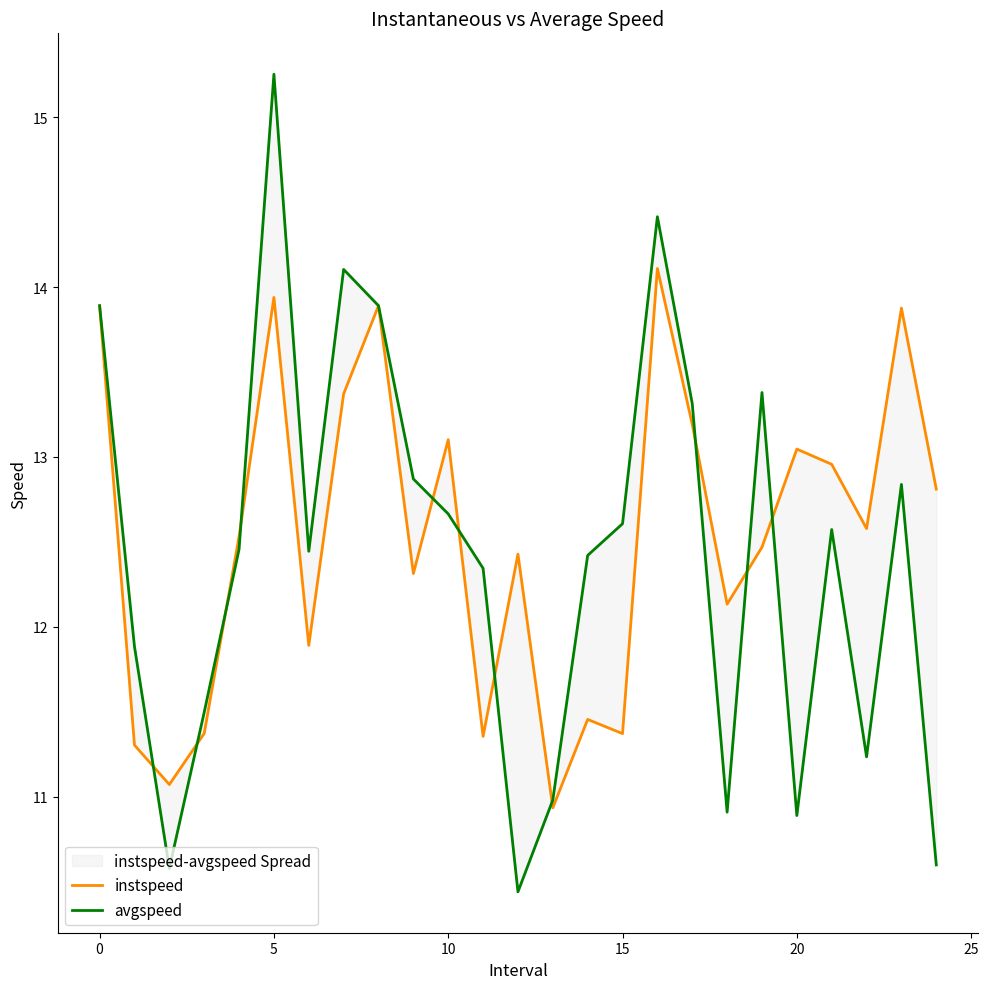

Is this an area chart (filled region under the line)?

No